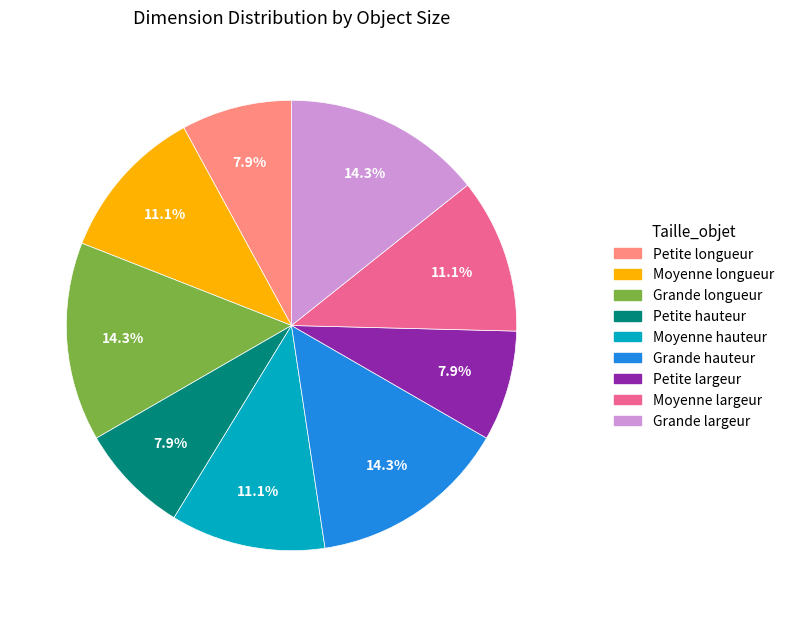

Count the number of slices in the pie.

9